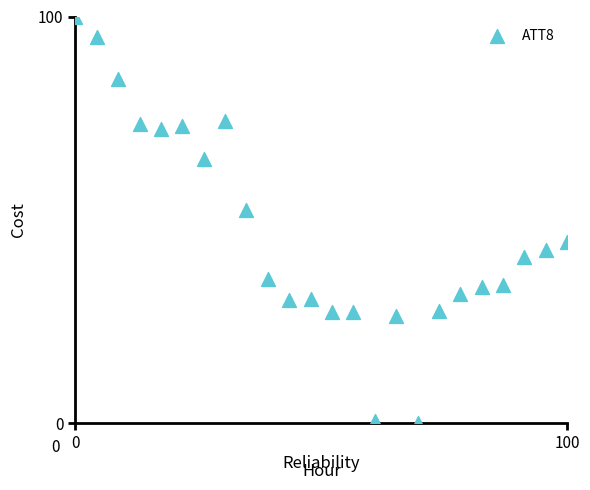

What Y value in the scatter plot is closest to 50?

52.5